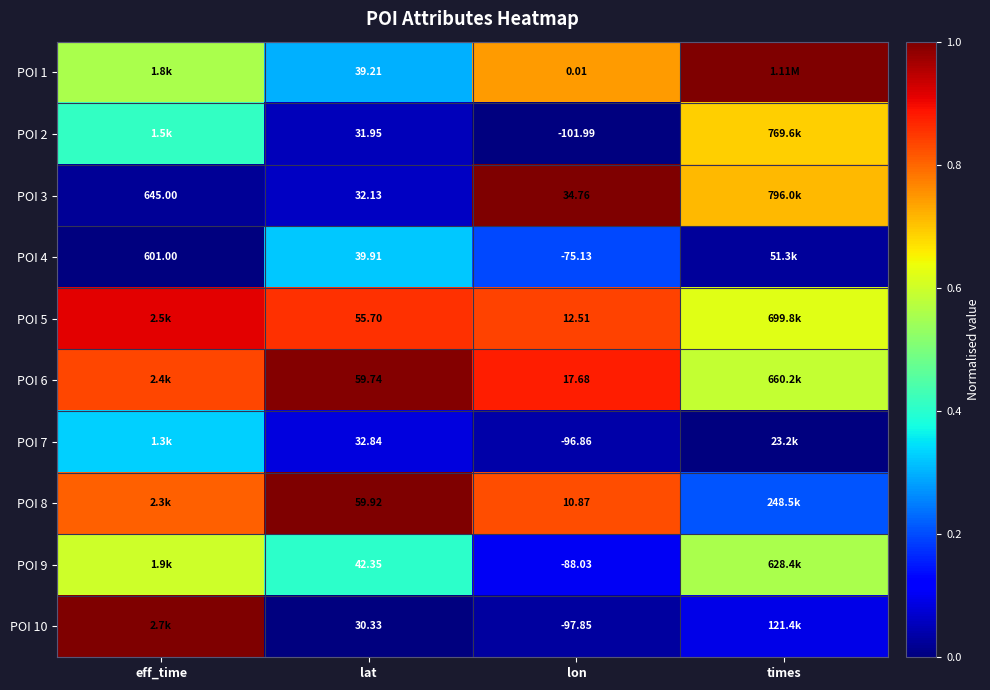

Is the value of POI 7 at lon greater than the value of POI 8 at lat?

No